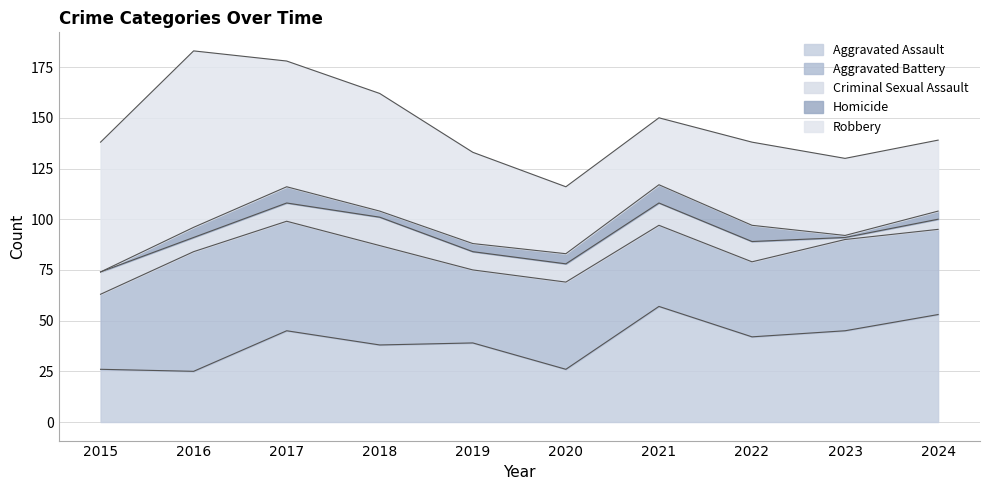

How many interior local valleys does the Aggravated Battery series have?

2